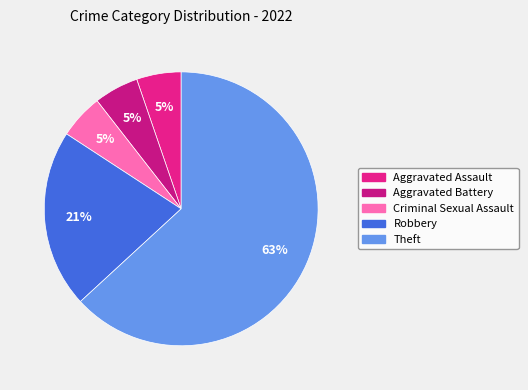

To the nearest percent, what portion does Criminal Sexual Assault represent?

5%